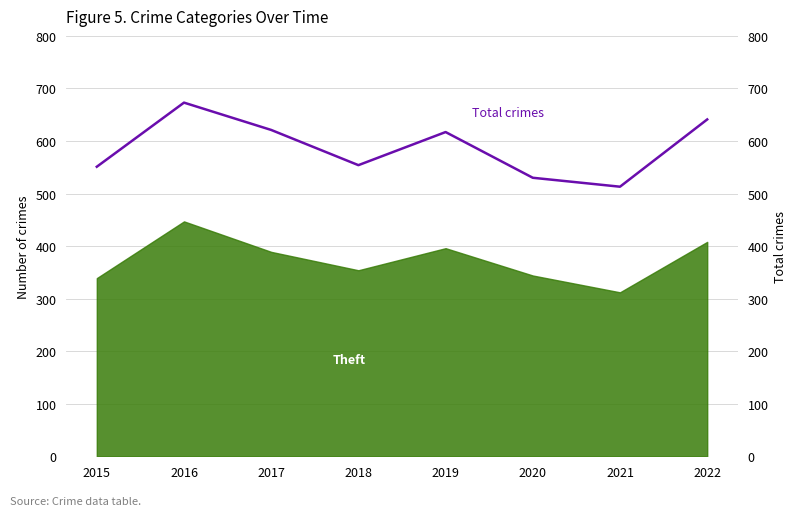

How many interior local peaks (higher than both neighbors) does the data have?

2